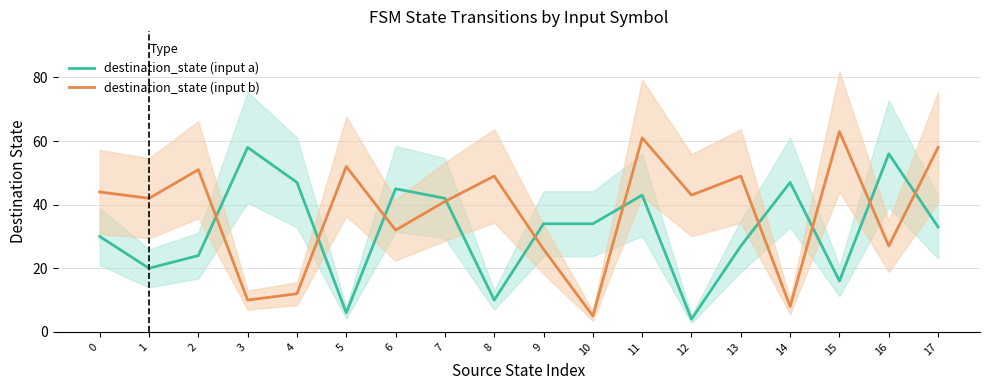

The destination_state (input b) series shows 26 at 9. True or false?

True